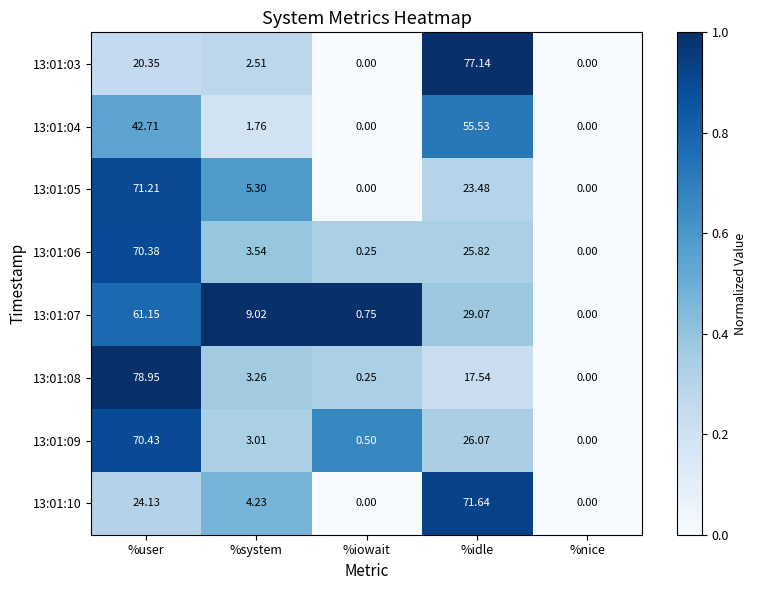

Where does the 13:01:07 series first go above 9?

%user